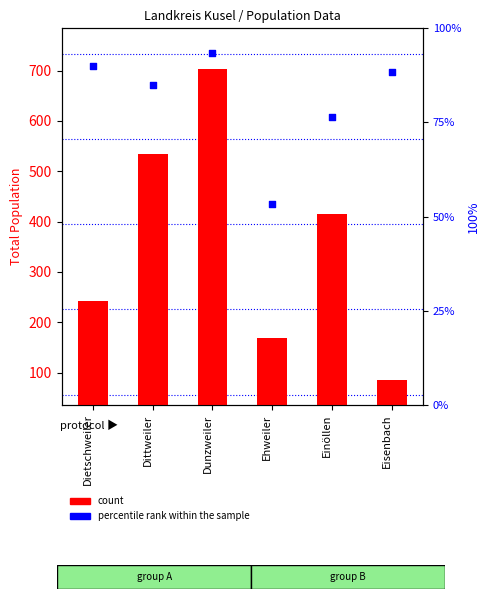

Which series has the largest Y range (max minus min)?

count